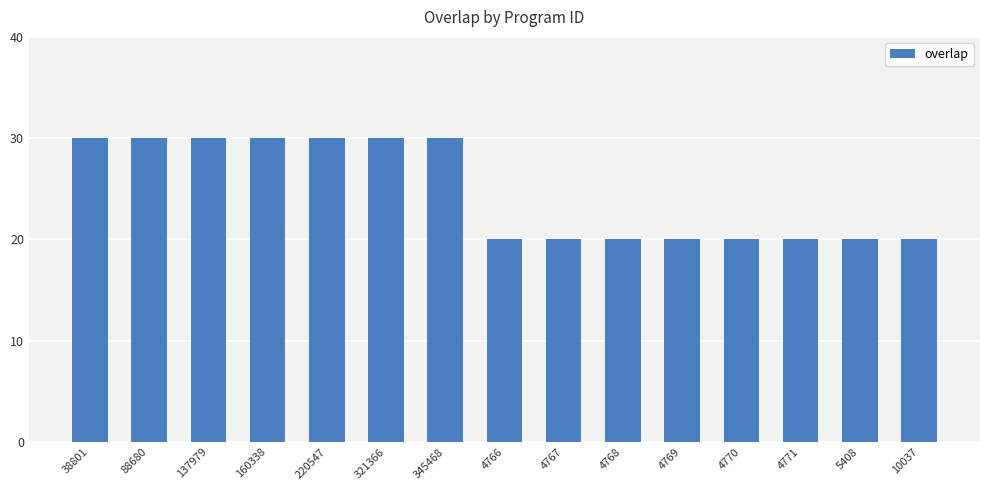

What is the value of the 9th bar from the left?

20